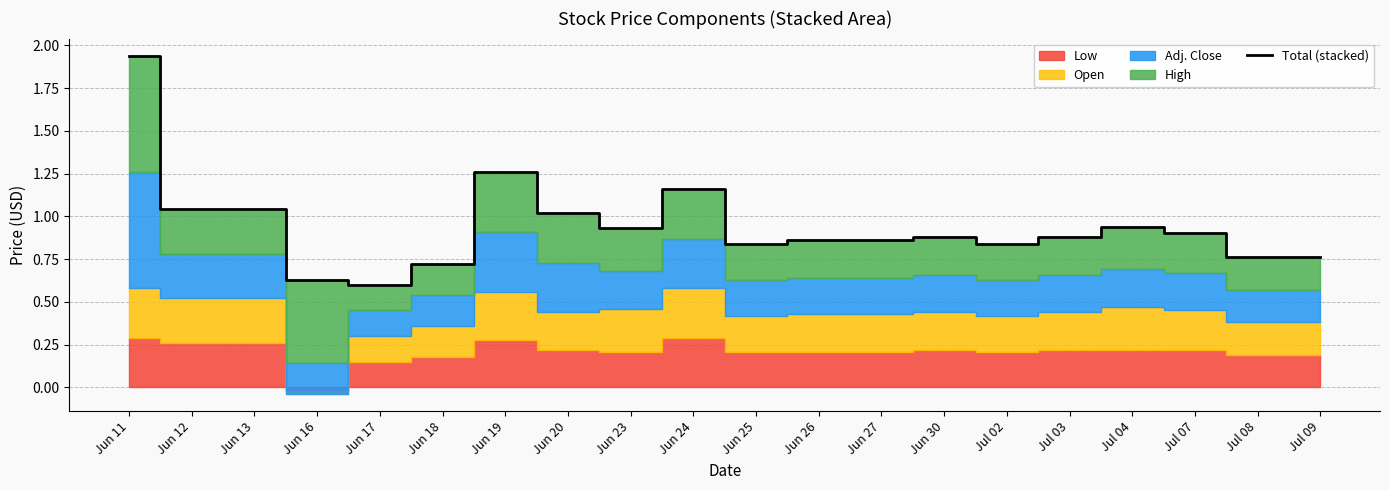

Which label corresponds to the largest value in the chart?

Jun 11